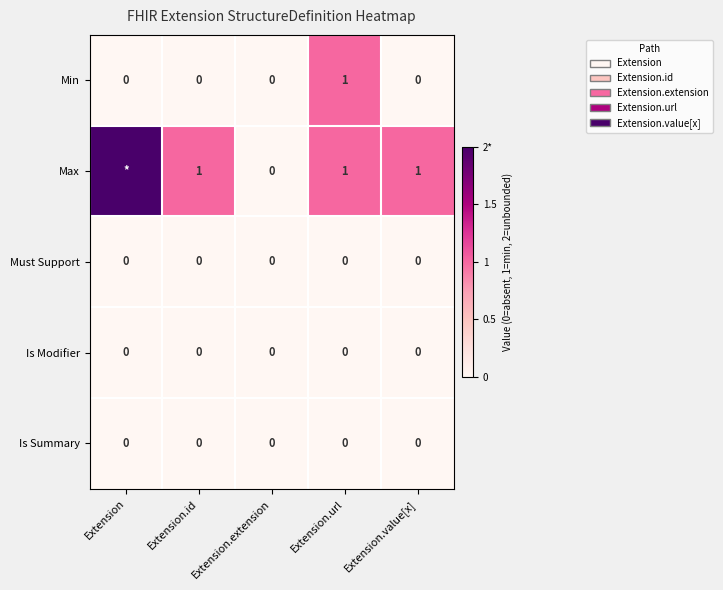

What is the difference between the highest and lowest values at Extension.value[x]?

1